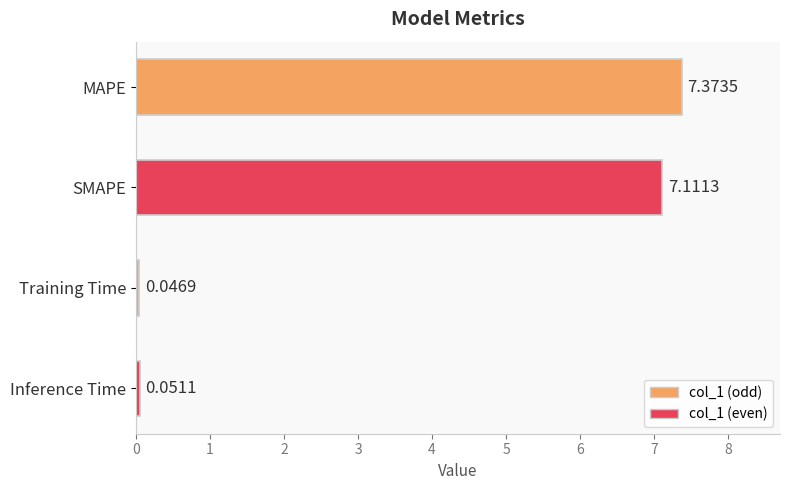

Is it true that the value at MAPE is 4.4?

False